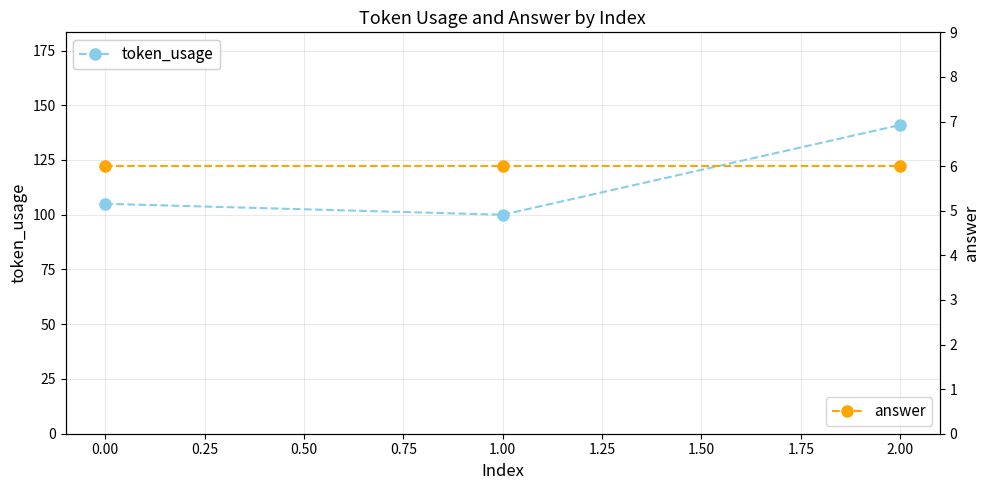

List the series in order of their overall mean, lowest first.

answer, token_usage